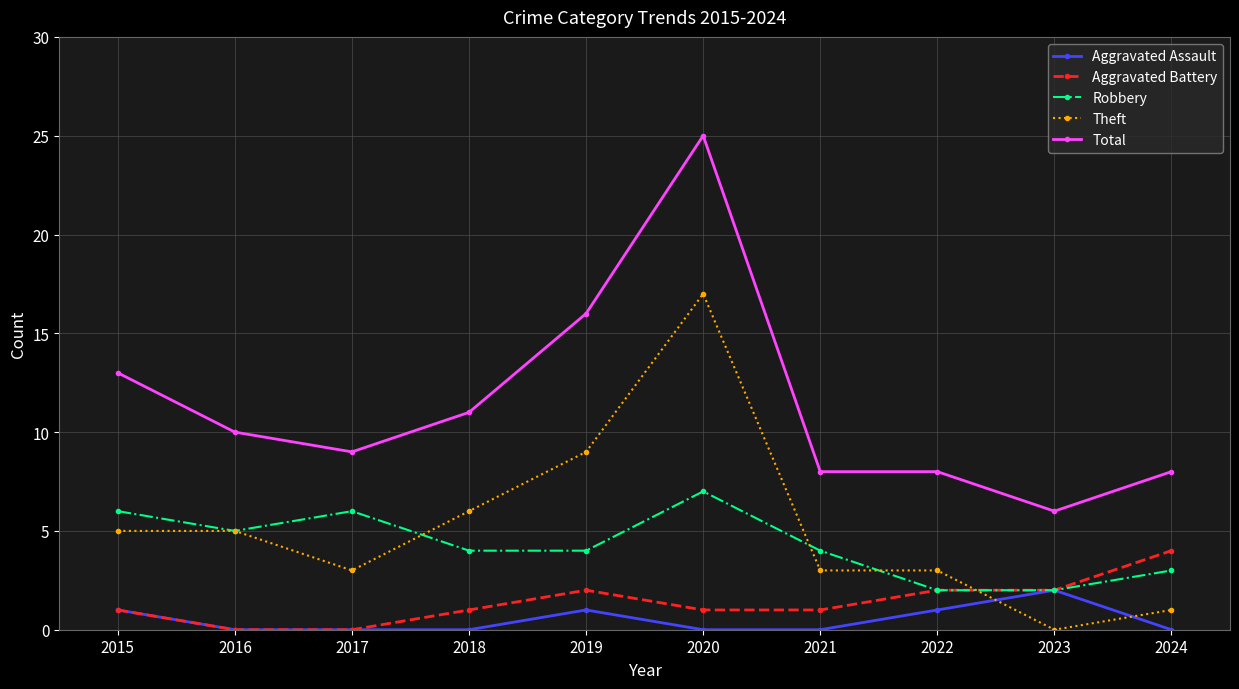

At which category does Theft reach its first local valley?

2017